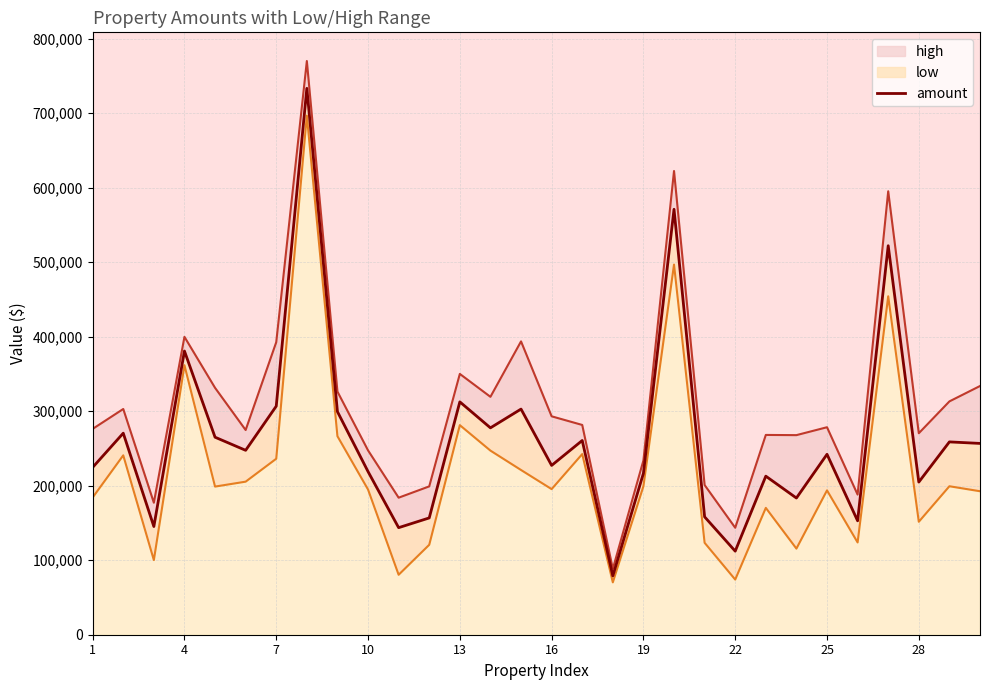

What is the greatest value displayed?

733357